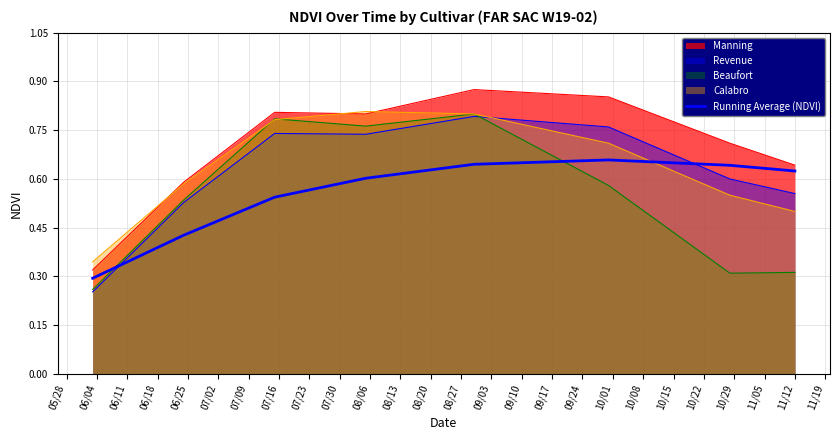

Does the chart have visible grid lines?

Yes